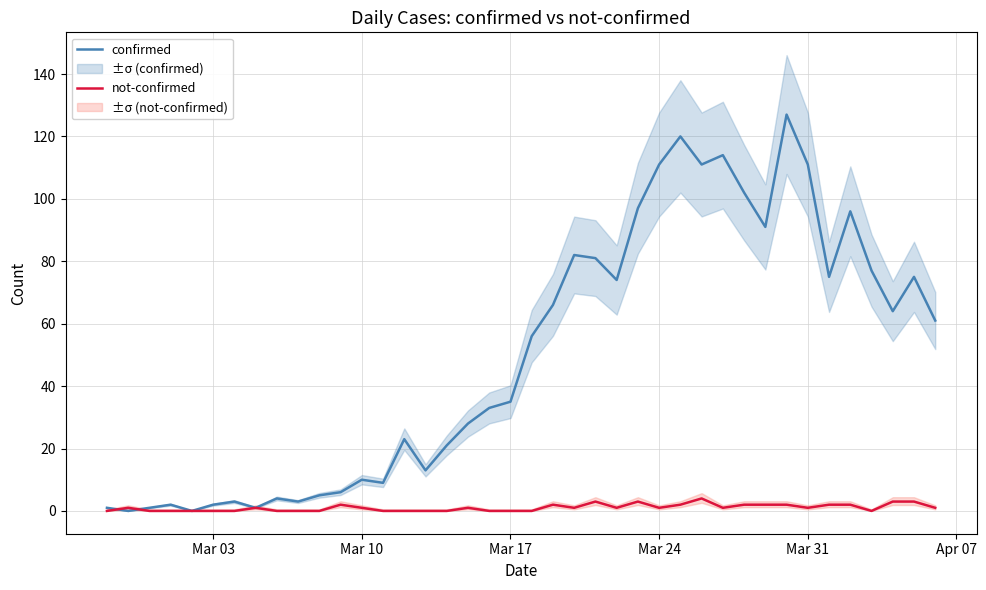

What is the highest value of the confirmed series?

127